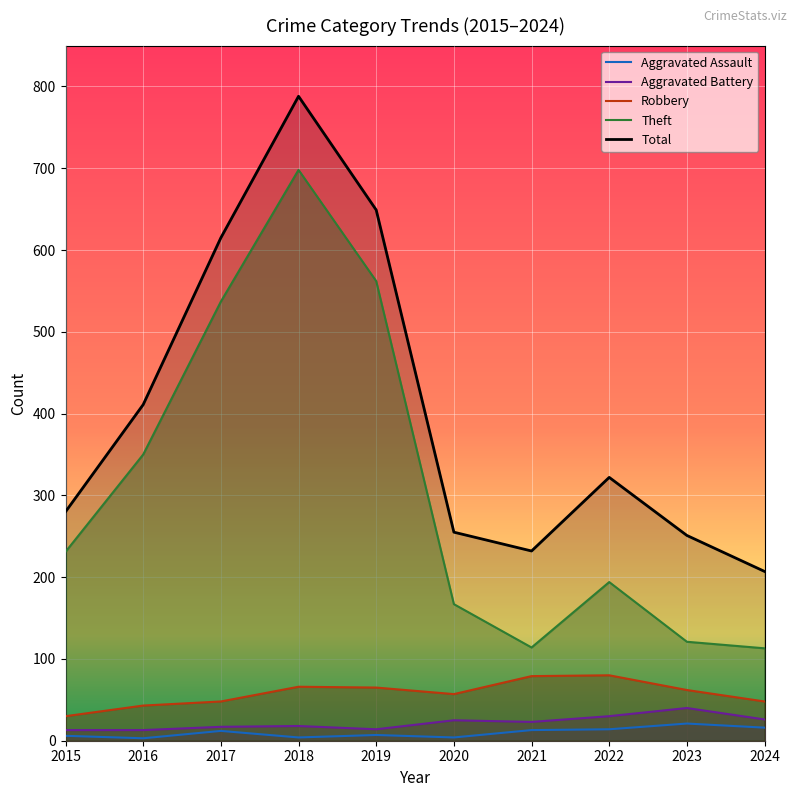

Is the value of Total at 2015 greater than the value of Theft at 2021?

Yes